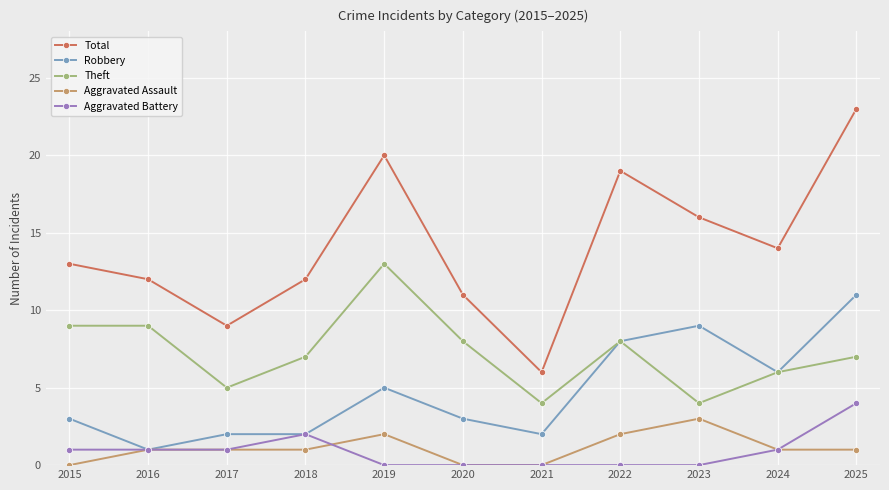

At how many categories does at least one series exceed 15?

4